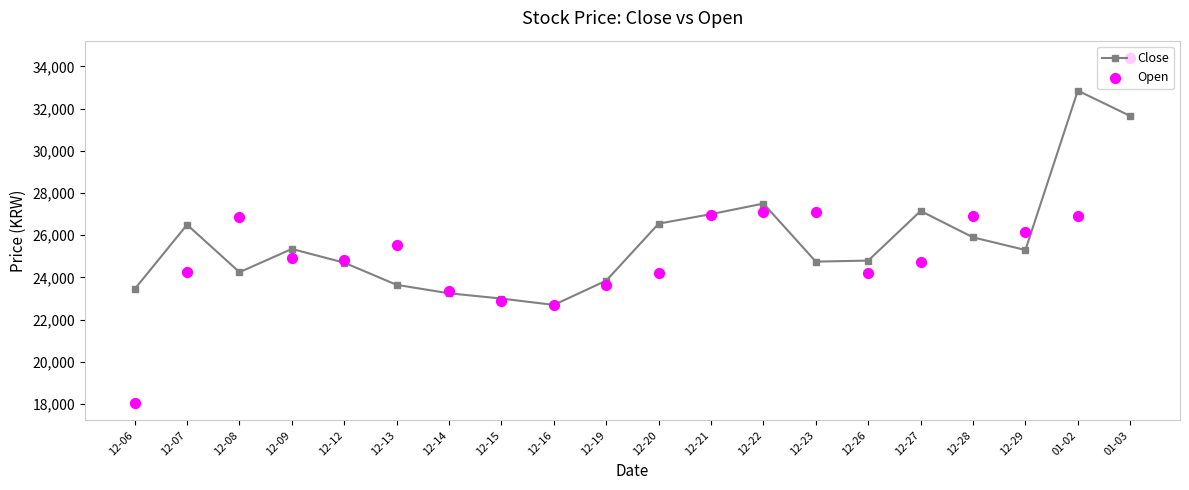

Which series contains the highest Y value?

Open